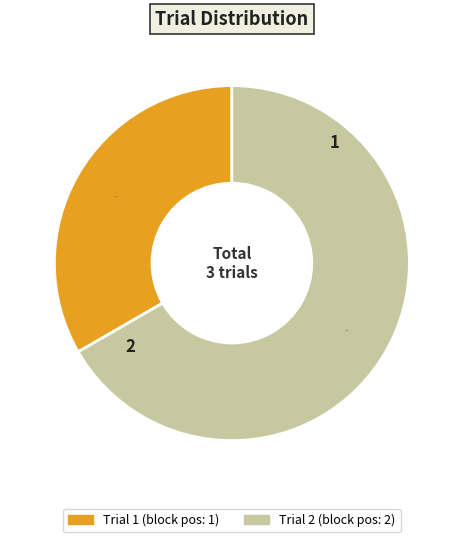

Is there any slice that represents more than half of the pie?

Yes